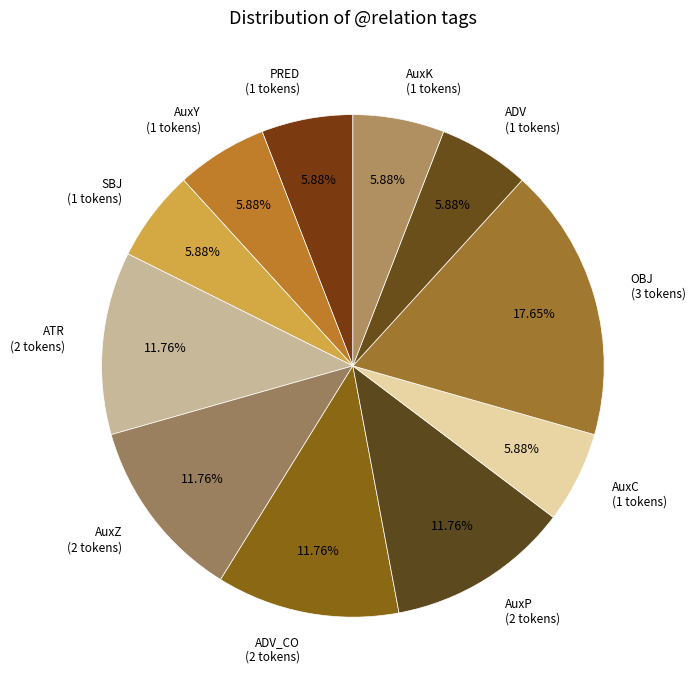

How many segments does this pie chart have?

11